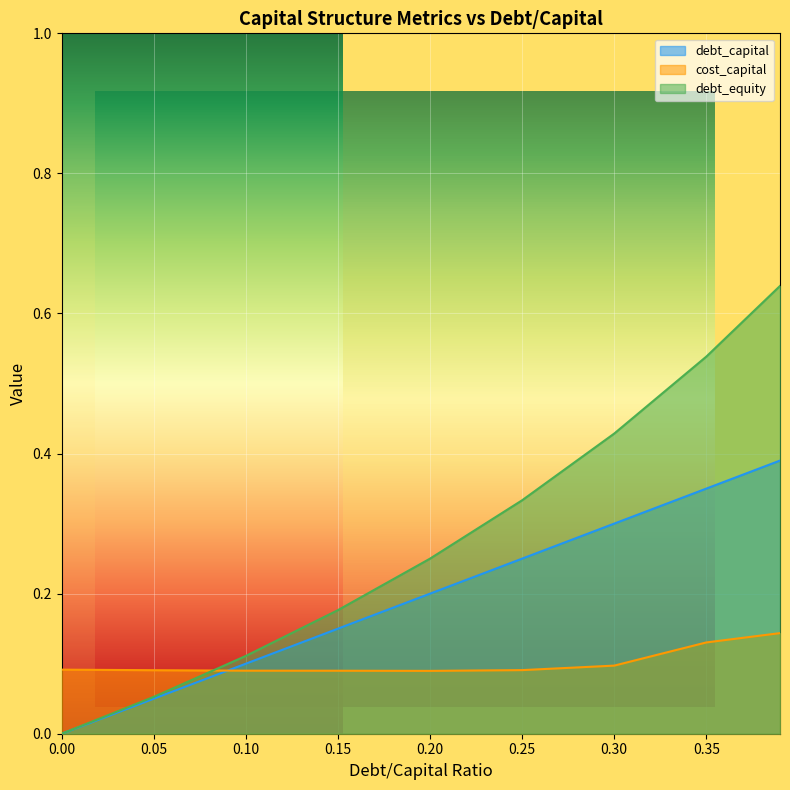

How many intersections are there between cost_capital and debt_equity?

1